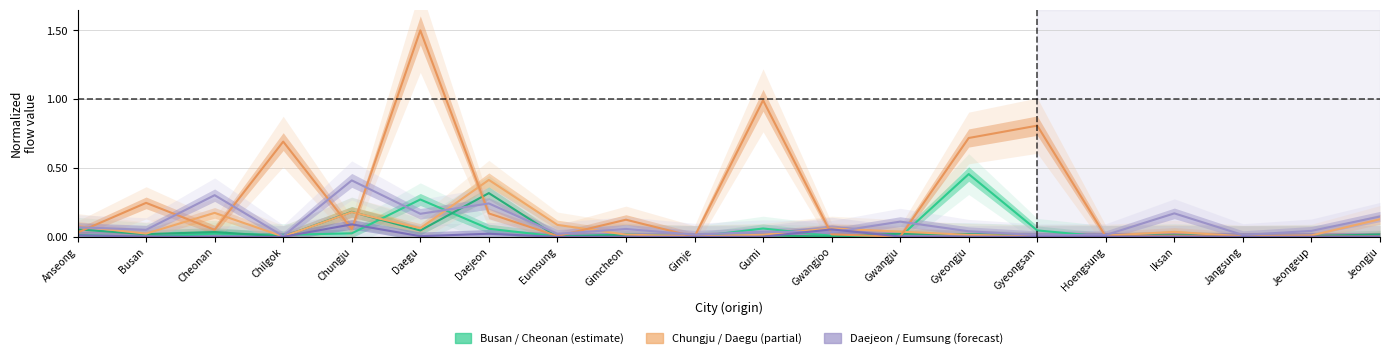

Reading left to right, extract all data points from this chart.

Busan: 0.0	0.0	0.0	0.0	0.0	0.3	0.1	0.0	0.0	0.0	0.1	0.0	0.0	0.5	0.0	0.0	0.0	0.0	0.0	0.0
Cheonan: 0.1	0.0	0.0	0.0	0.2	0.0	0.3	0.0	0.0	0.0	0.0	0.0	0.0	0.0	0.0	0.0	0.0	0.0	0.0	0.0
Chungju: 0.1	0.0	0.2	0.0	0.2	0.1	0.4	0.1	0.0	0.0	0.0	0.1	0.0	0.0	0.0	0.0	0.0	0.0	0.0	0.1
Daegu: 0.0	0.2	0.1	0.7	0.1	1.5	0.2	0.0	0.1	0.0	1.0	0.0	0.0	0.7	0.8	0.0	0.0	0.0	0.0	0.0
Daejeon: 0.1	0.1	0.3	0.0	0.4	0.2	0.2	0.0	0.1	0.0	0.0	0.0	0.1	0.0	0.0	0.0	0.2	0.0	0.0	0.1
Eumsung: 0.0	0.0	0.0	0.0	0.1	0.0	0.0	0.0	0.0	0.0	0.0	0.1	0.0	0.0	0.0	0.0	0.0	0.0	0.0	0.0